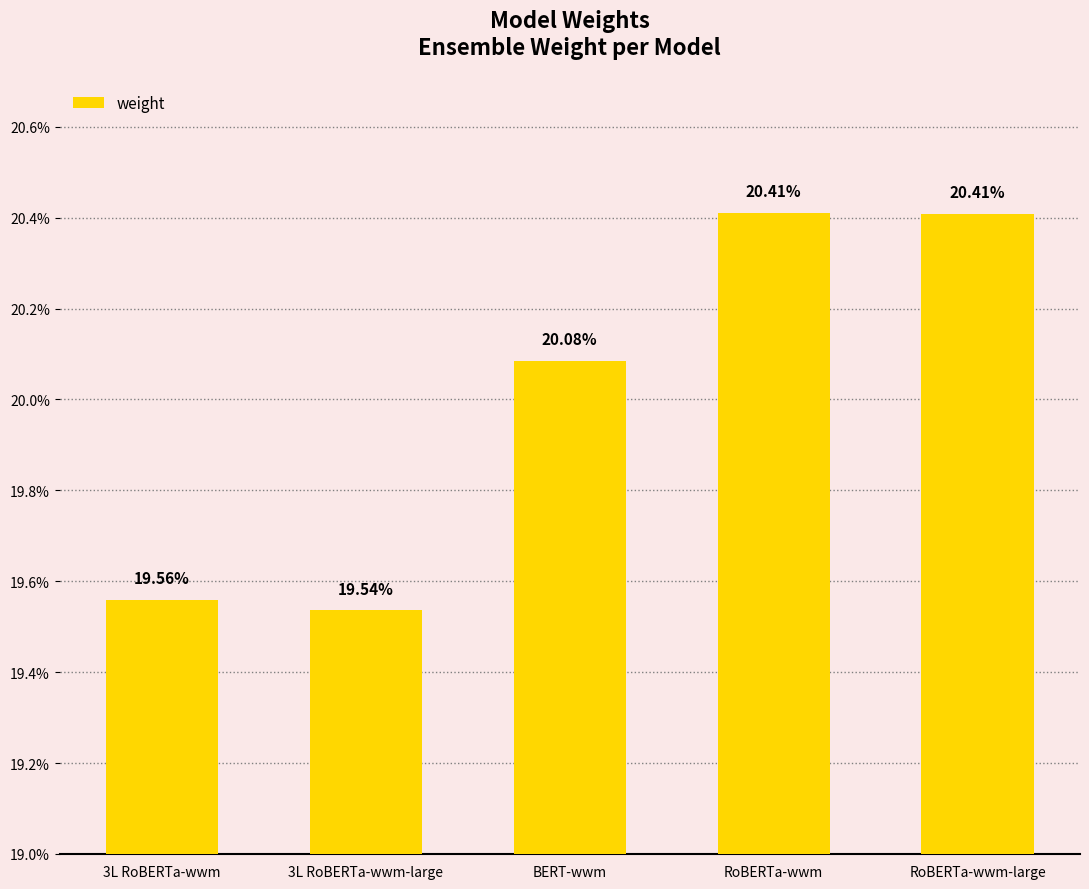

What is the approximate value at RoBERTa-wwm-large?

0.2